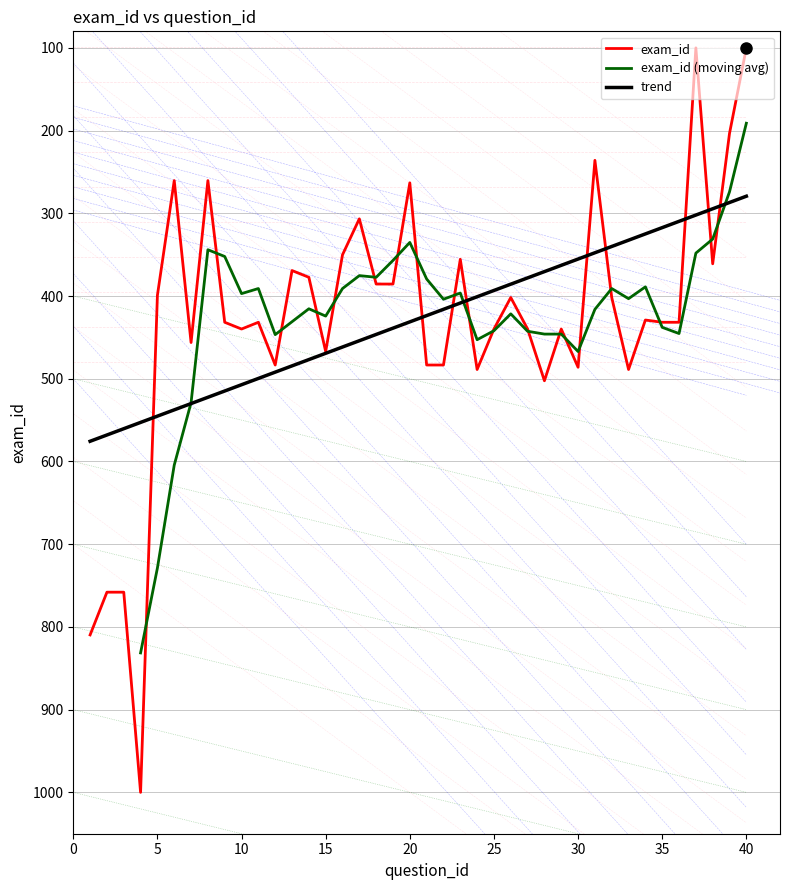

How many interior local valleys (lower than both neighbors) does the data have?

12